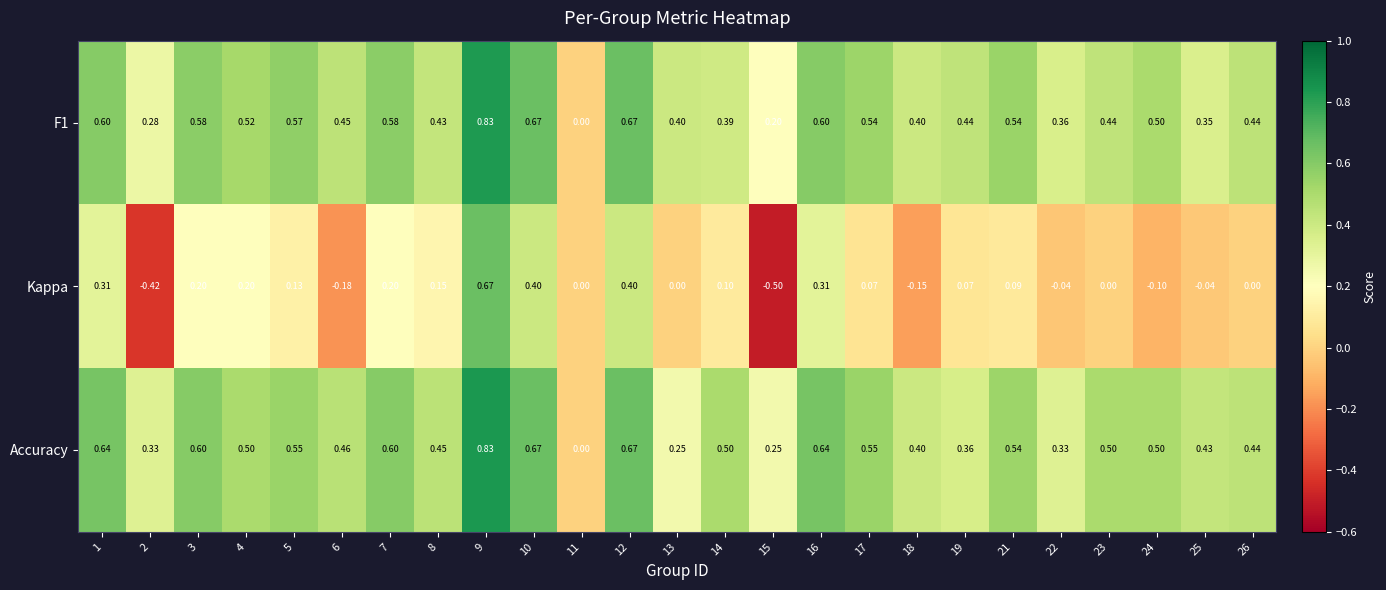

At which category does the chart reach its peak across all series?

9